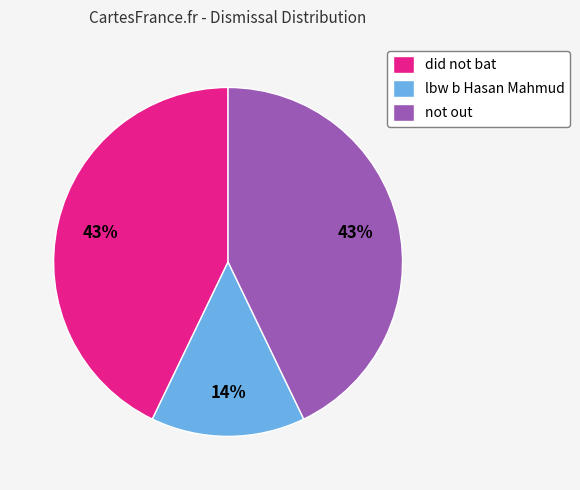

True or false: did not bat accounts for 49% of the total.

False